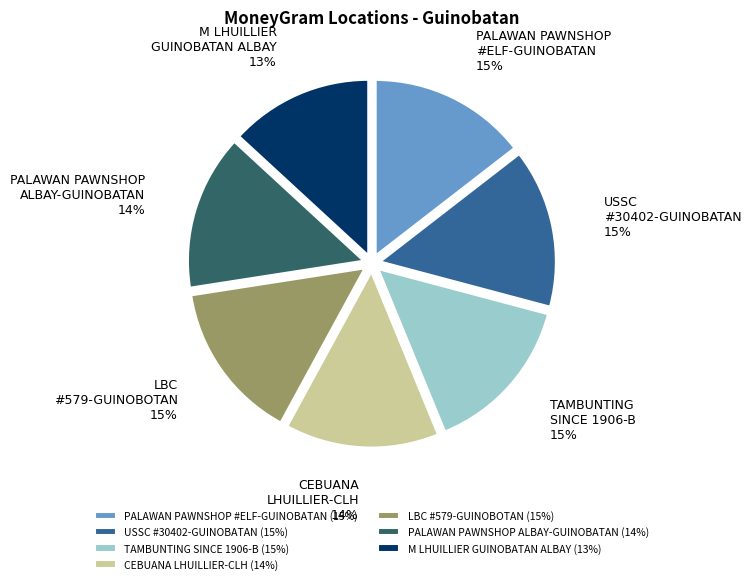

To the nearest percent, what portion does USSC #30402-GUINOBATAN represent?

15%